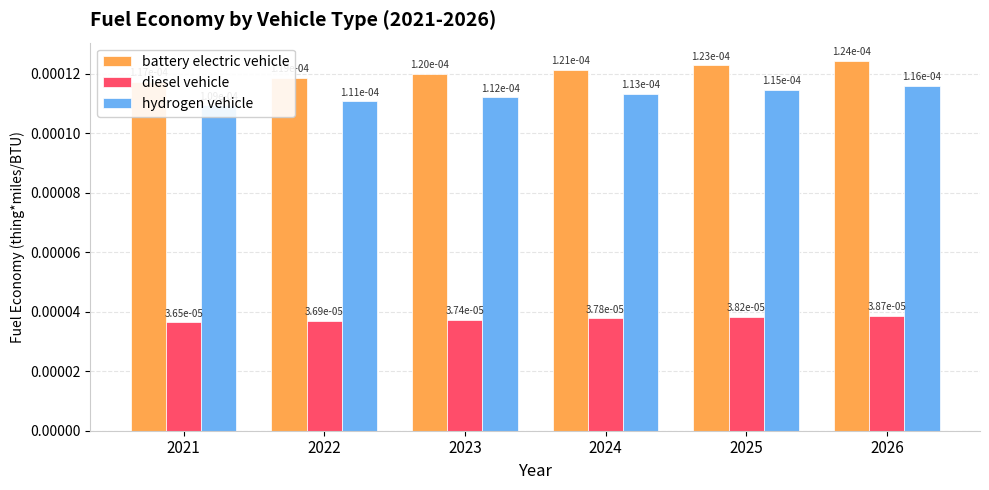

How many series are shown in this chart?

3